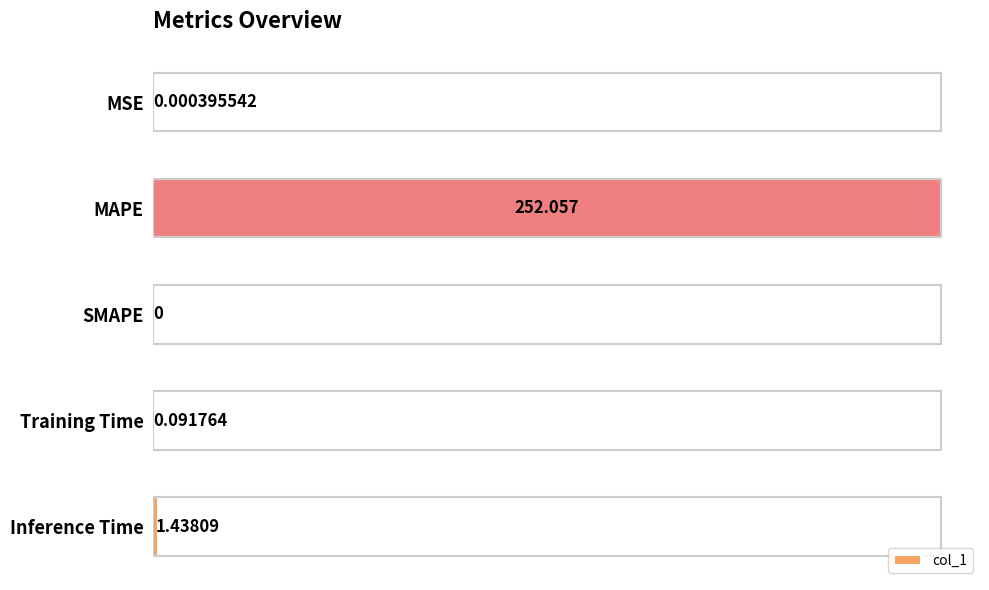

At which label is the value closest to 126?

Inference Time